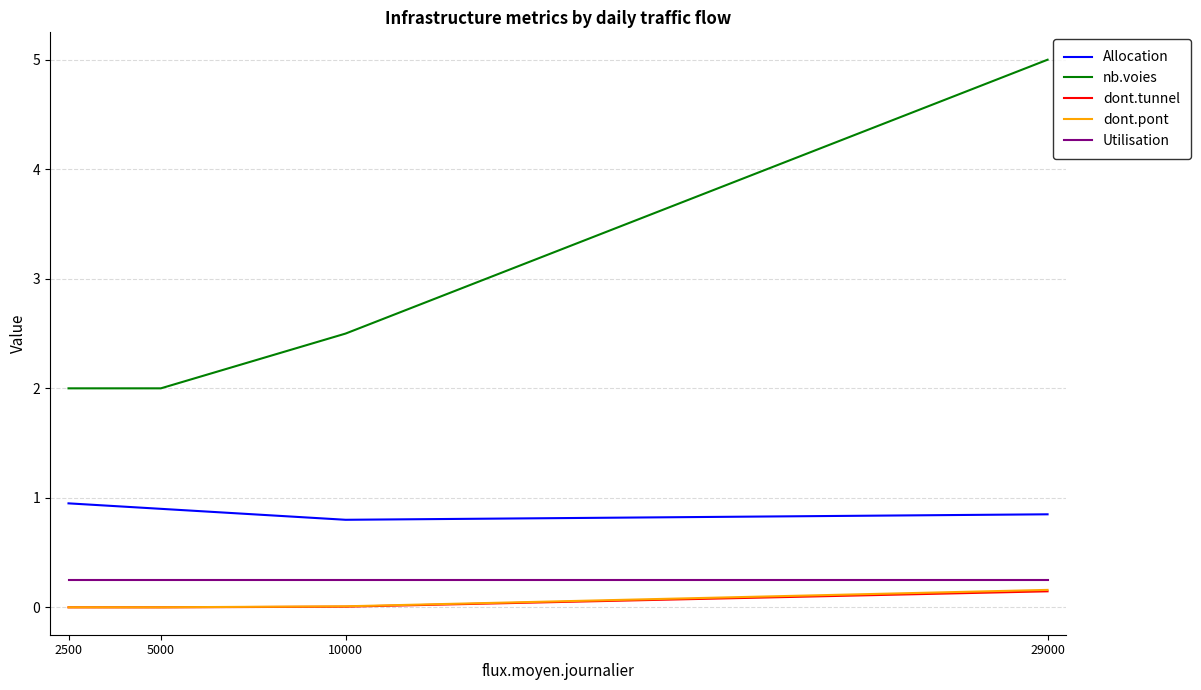

Does the chart display data point markers on the line(s)?

No